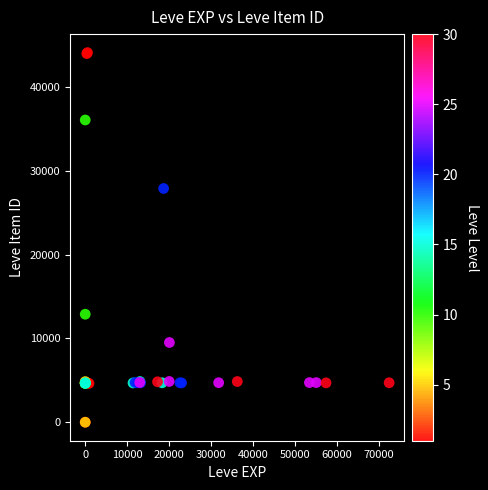

What Y value in the scatter plot is closest to 22048?

27884